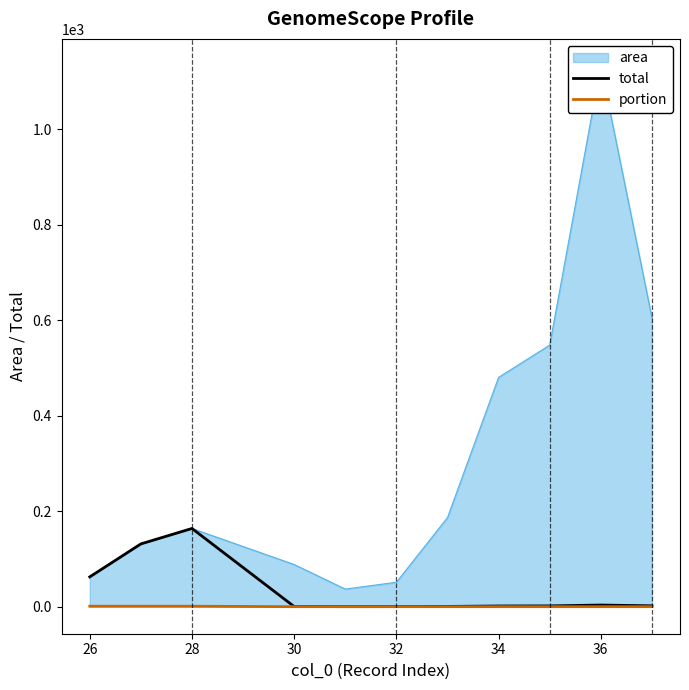

Is it true that total equals 62.4 at 26?

True